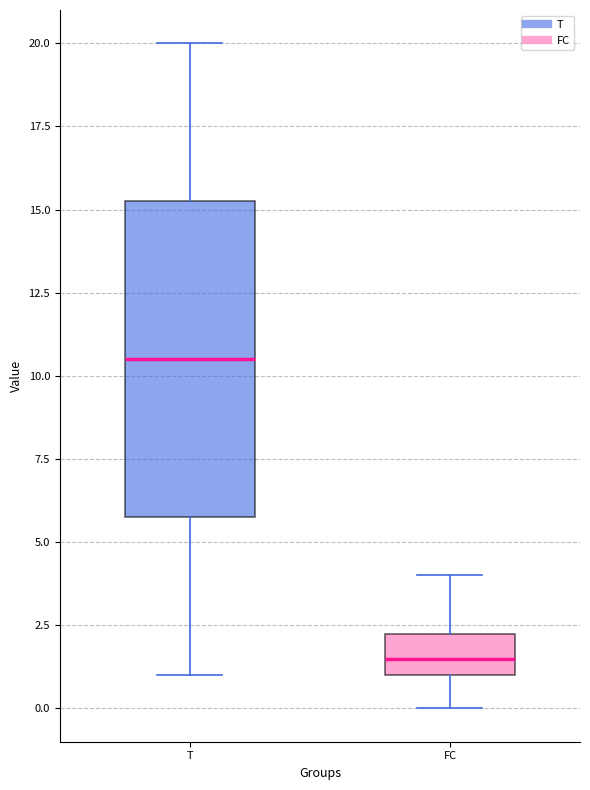

Reading left to right, read every box against the y-axis: the position of its median line, the range the box covers, and the ends of its whiskers. The values are not printed on the chart, so give them approximately, as read against the axis.

T: median 10.5, box 6.0 to 15.5, whiskers 1.0 to 20.0
FC: median 1.5, box 1.0 to 2.5, whiskers 0.0 to 4.0